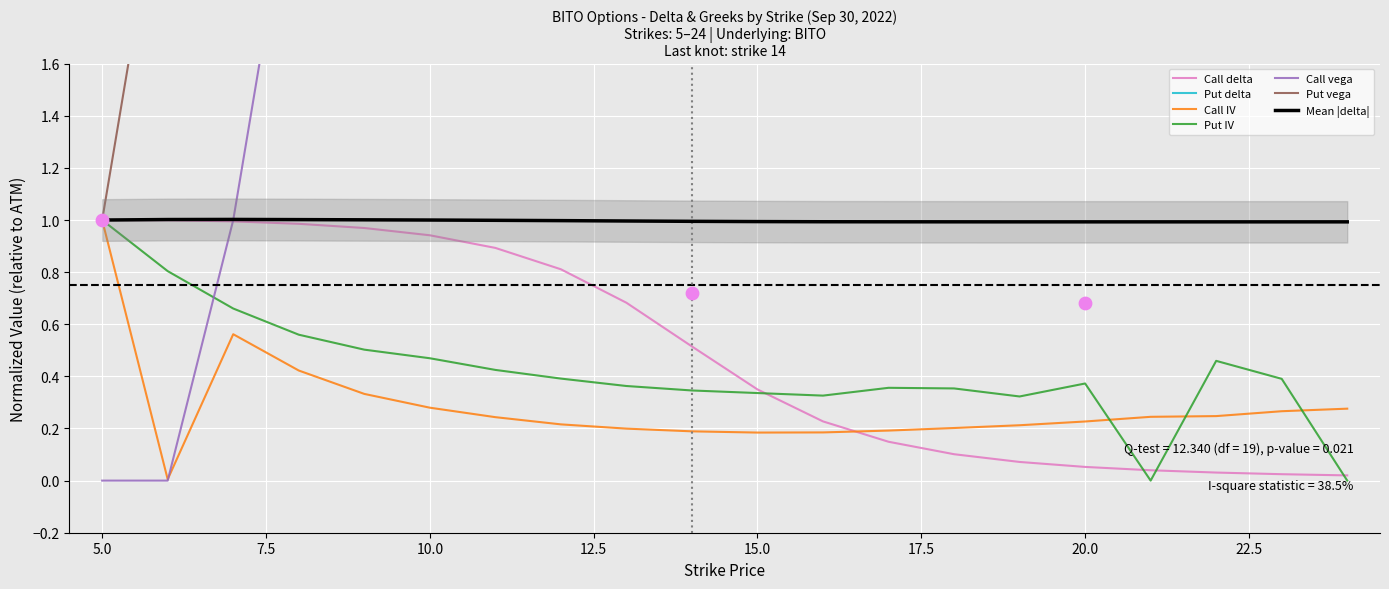

Which series contains the lowest Y value?

Put delta